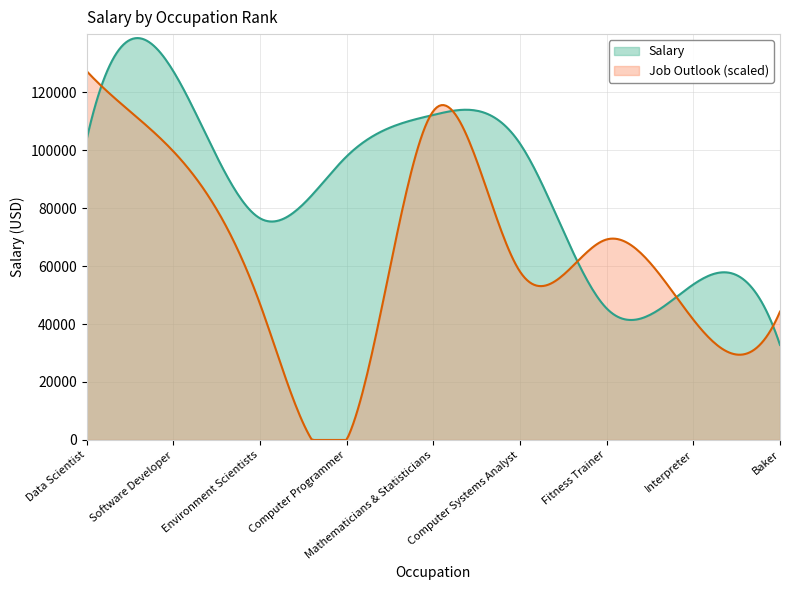

Which label corresponds to the largest value in the chart?

Software Developer